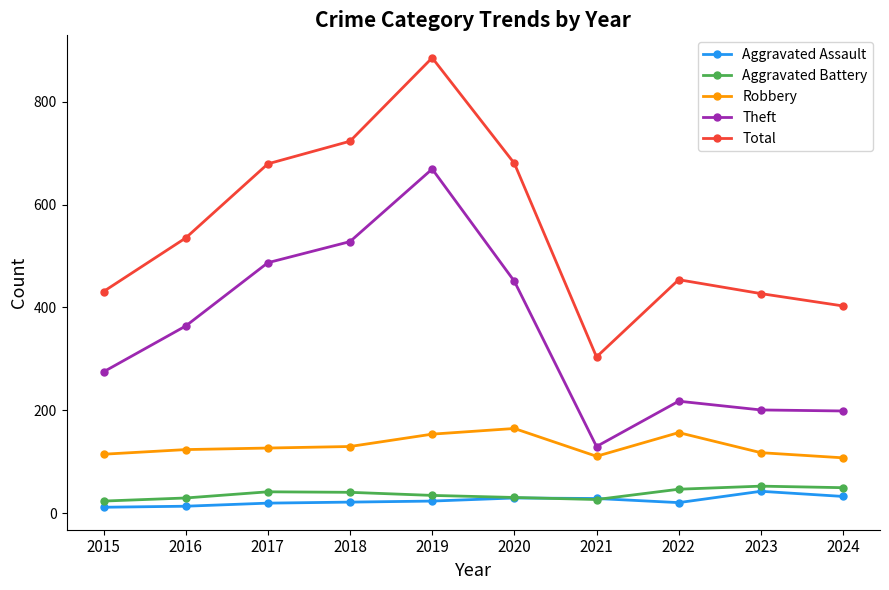

The Theft series shows 130 at 2021. True or false?

True